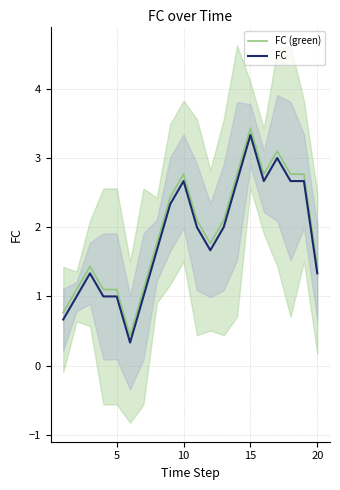

Is it true that FC equals 1.3 at 20?

True